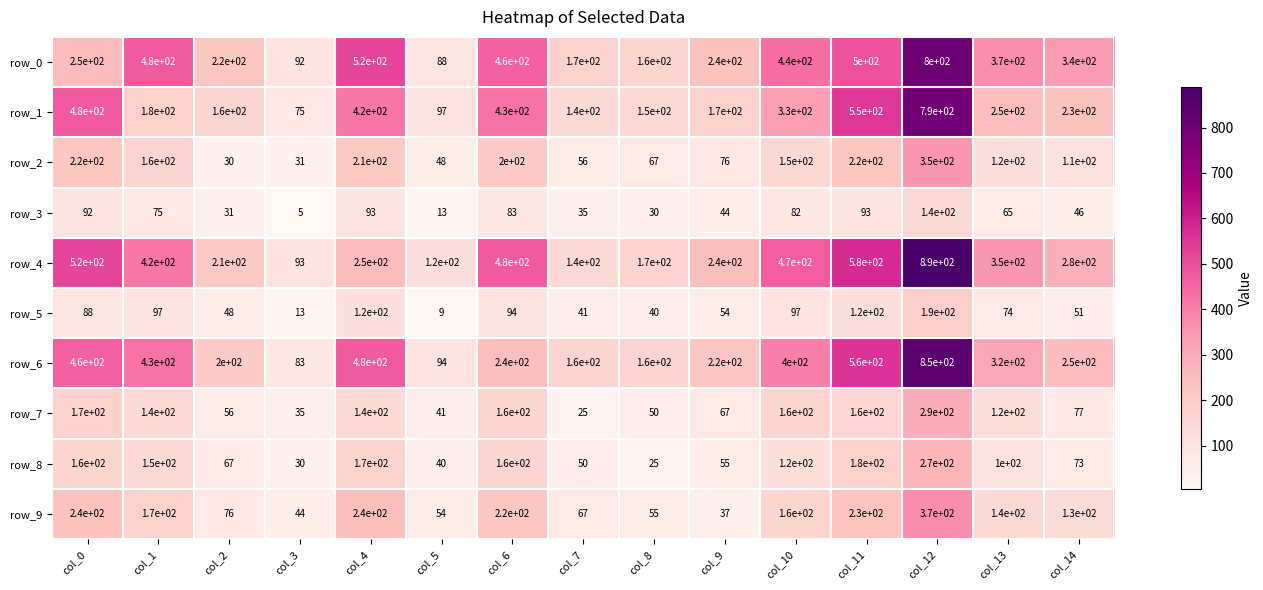

The value of row_9 at col_8 is 75. True or false?

False